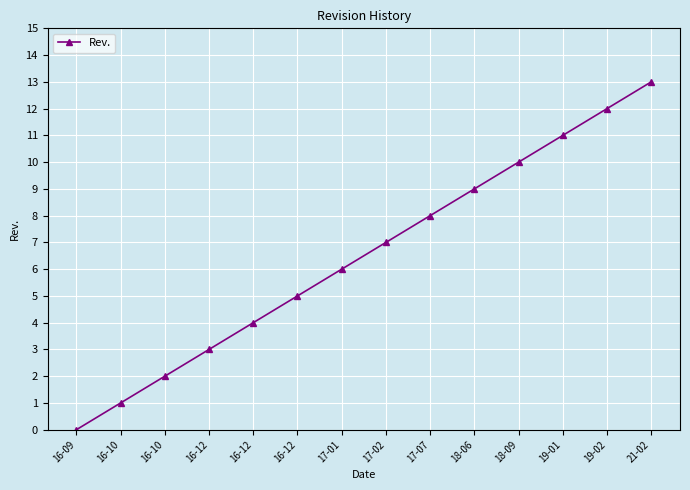

How many lines are shown in the chart?

1